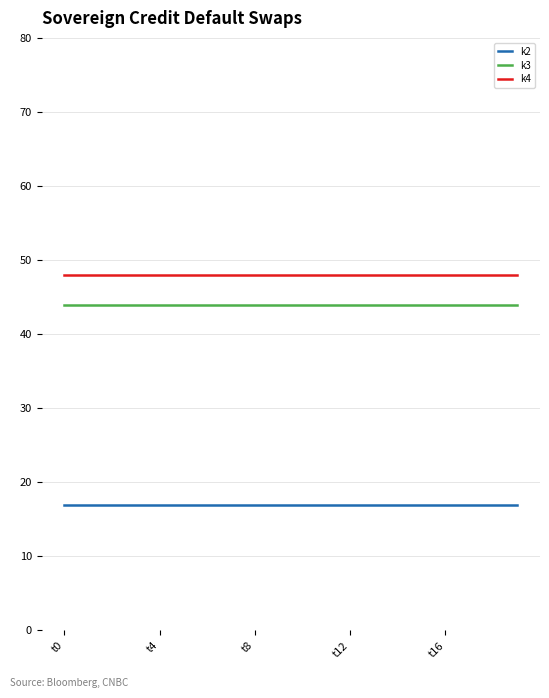

What is the smallest value displayed?

17